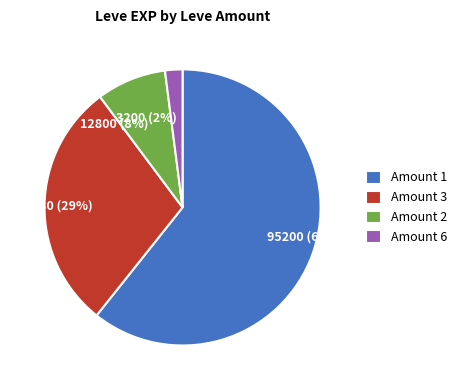

To the nearest percent, what percentage of the pie is 95200 (61%)?

61%